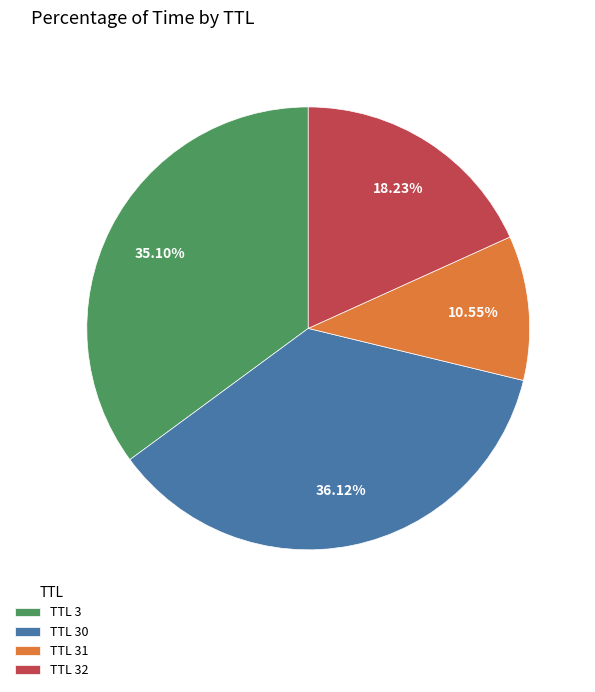

Count the number of slices in the pie.

4